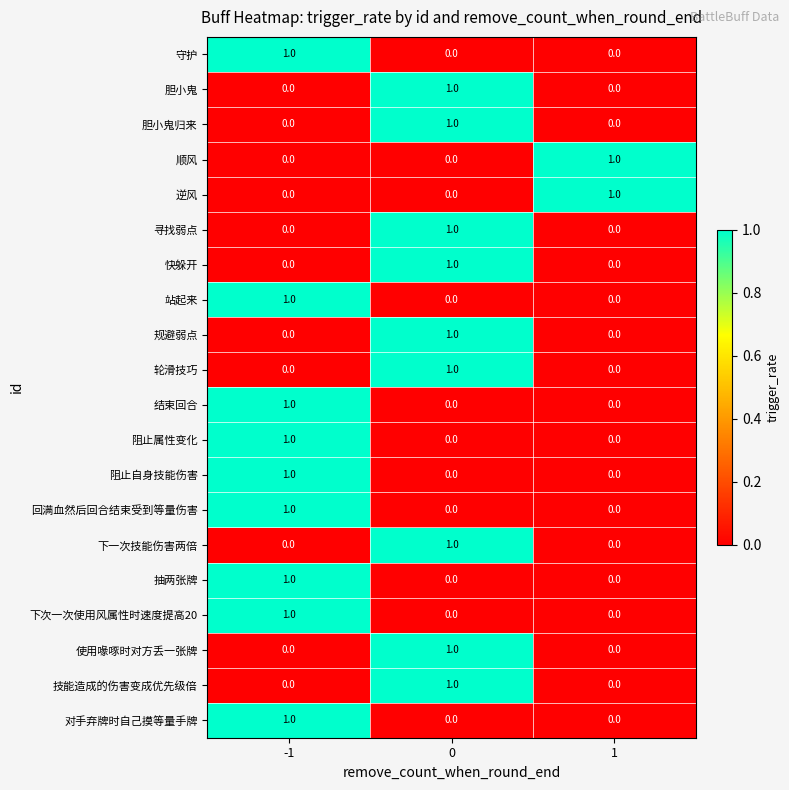

The value of 抽两张牌 at -1 is 1. True or false?

True